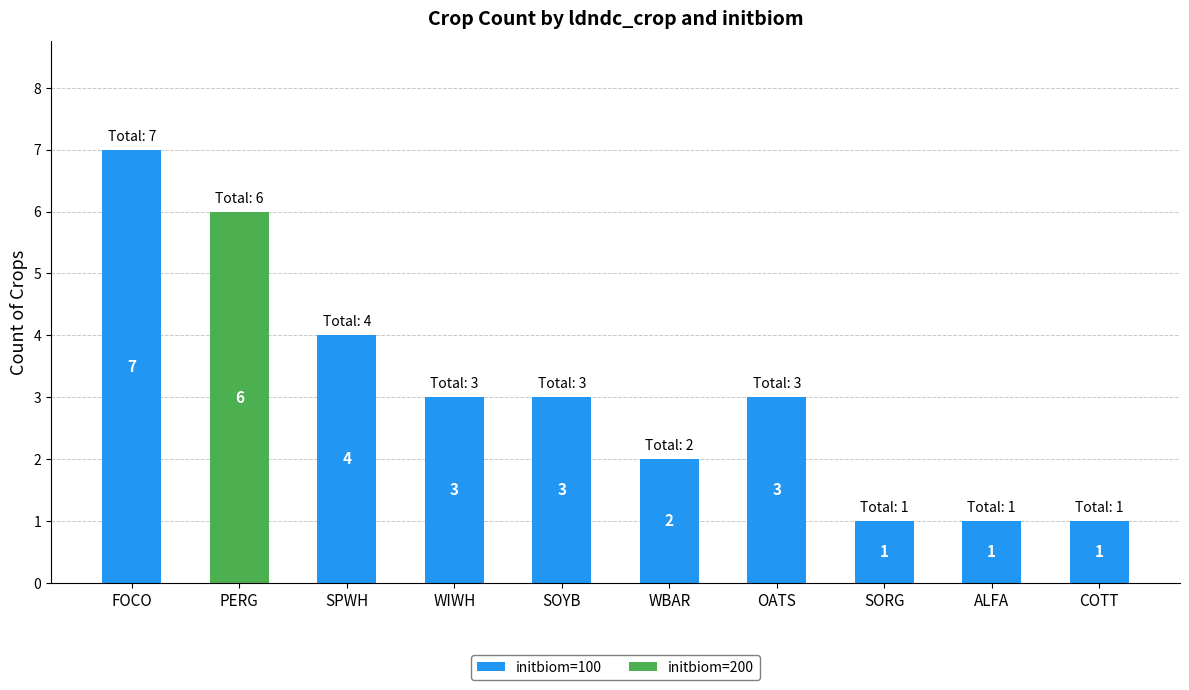

The value of initbiom=100 at WIWH is 5. True or false?

False